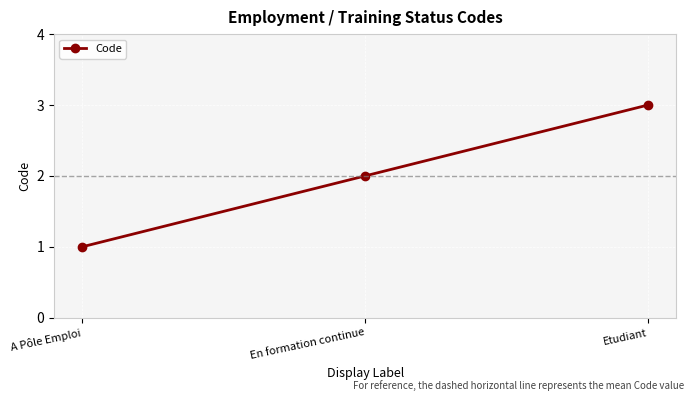

What is the change in value from A Pôle Emploi to Etudiant?

+2